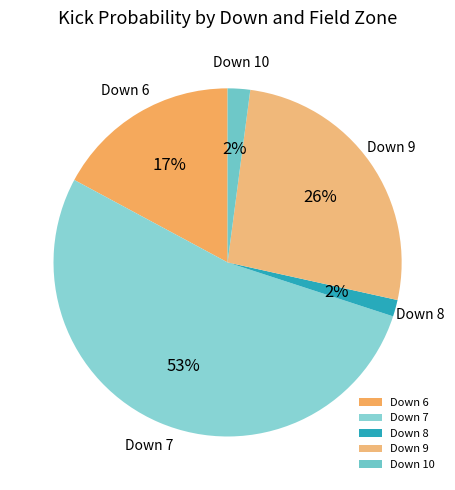

Does any single category account for the majority?

Yes